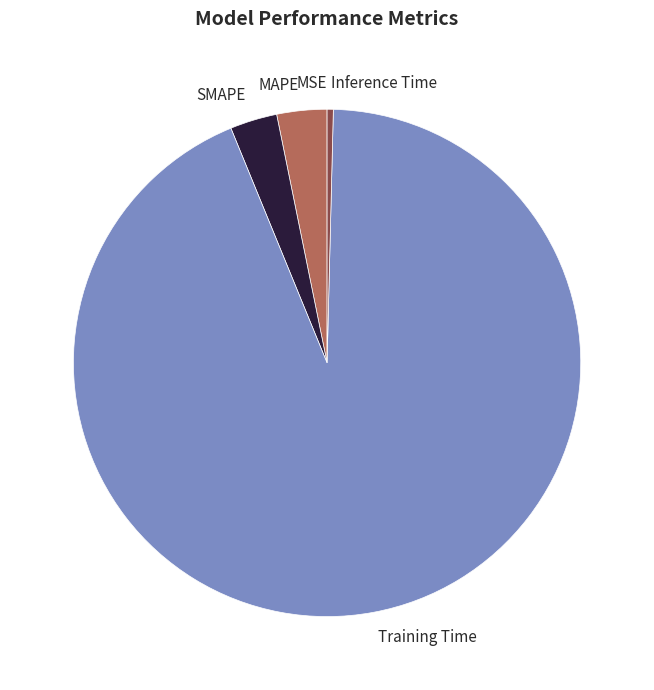

The MAPE slice represents 3% of the pie. True or false?

True